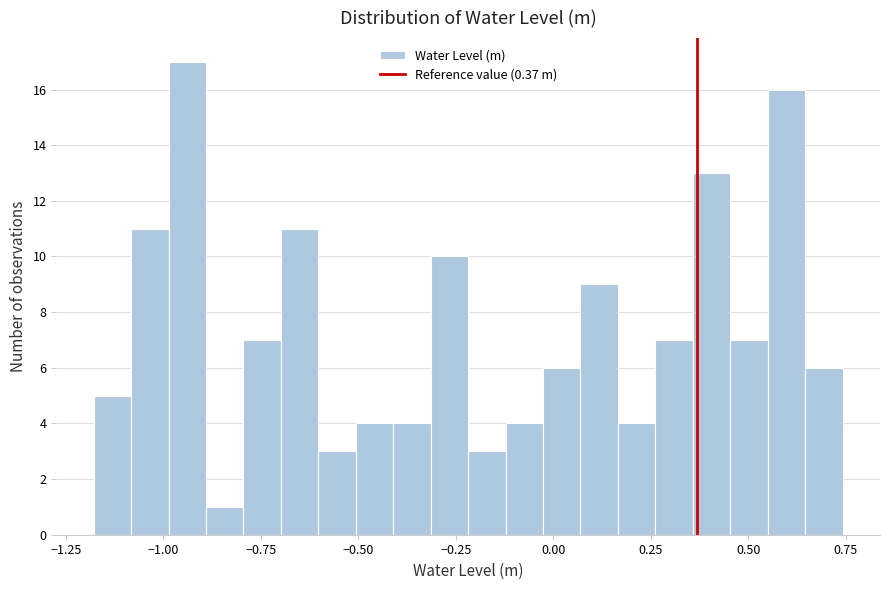

Read against the x-axis, roughly where is the centre of the tallest bar?

-0.95